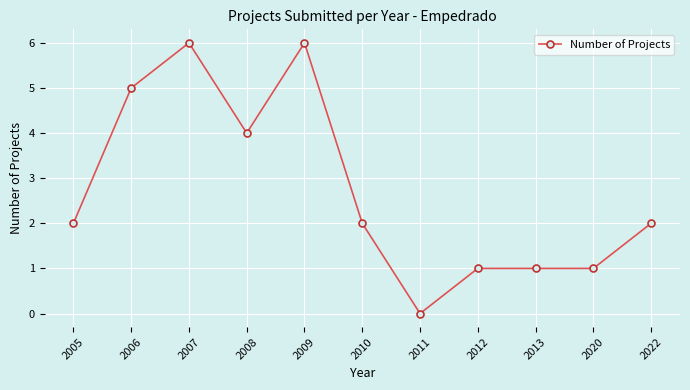

Is it true that the value at 2010 is 2?

True